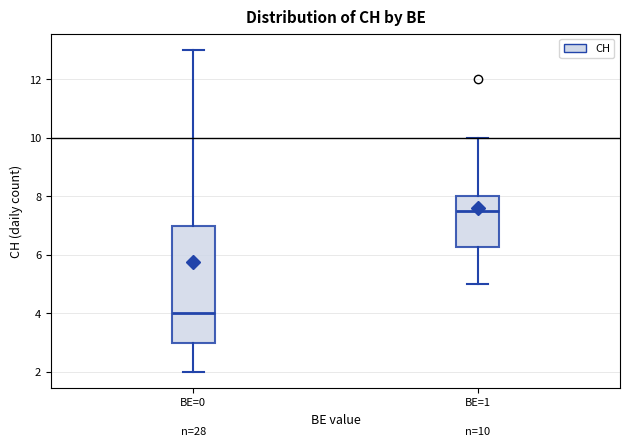

Comparing the boxes themselves (not the whiskers), which one is the tallest?

BE=0